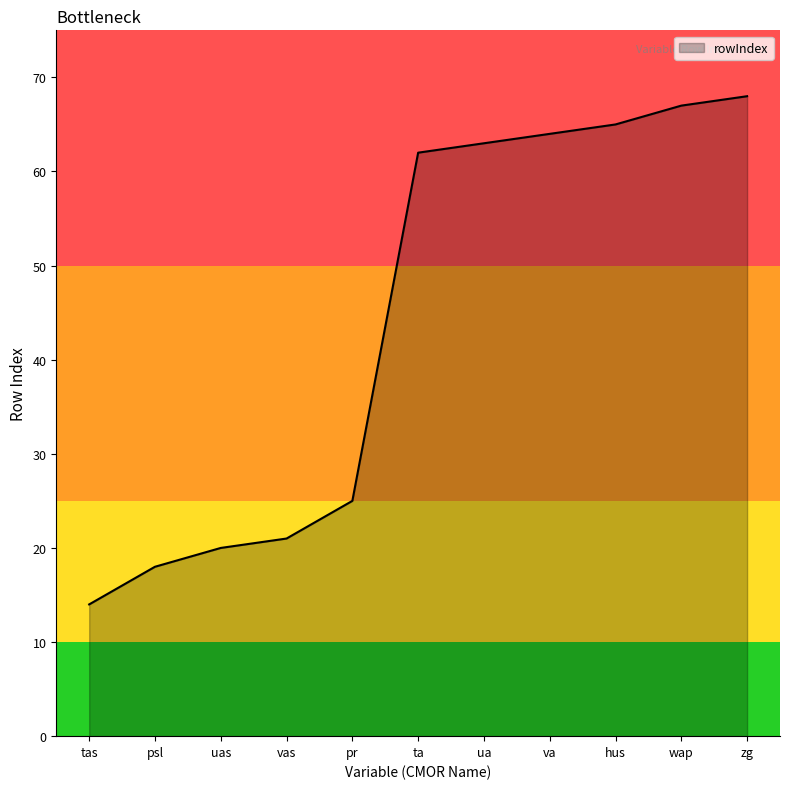

At which category does the chart reach its peak across all series?

zg